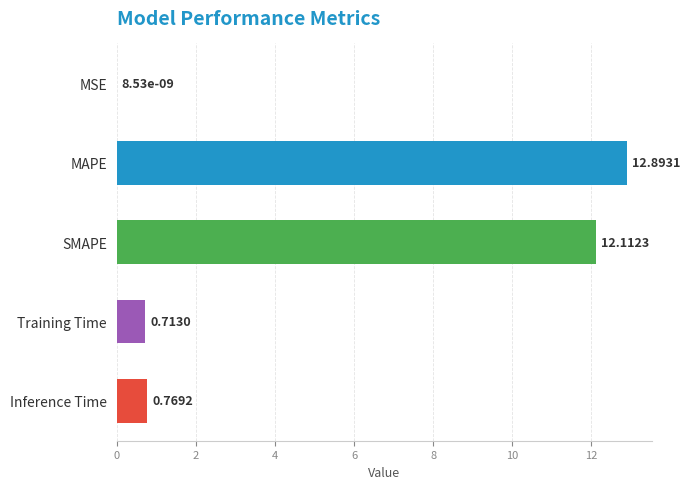

What is the maximum value shown in the chart?

12.9